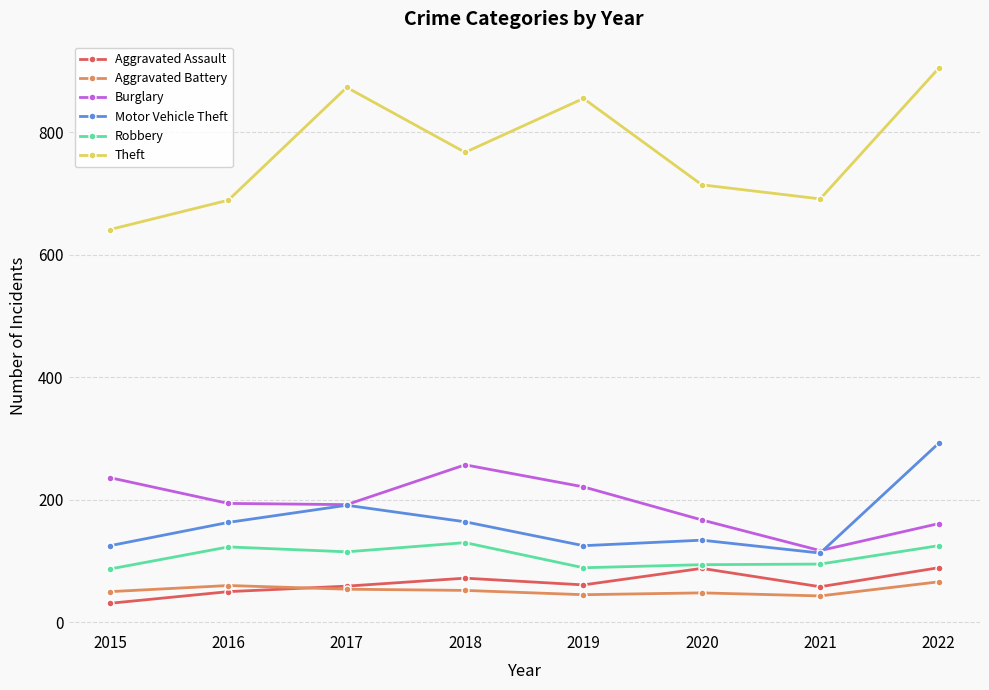

True or false: Theft has more than 2 interior local peaks.

False